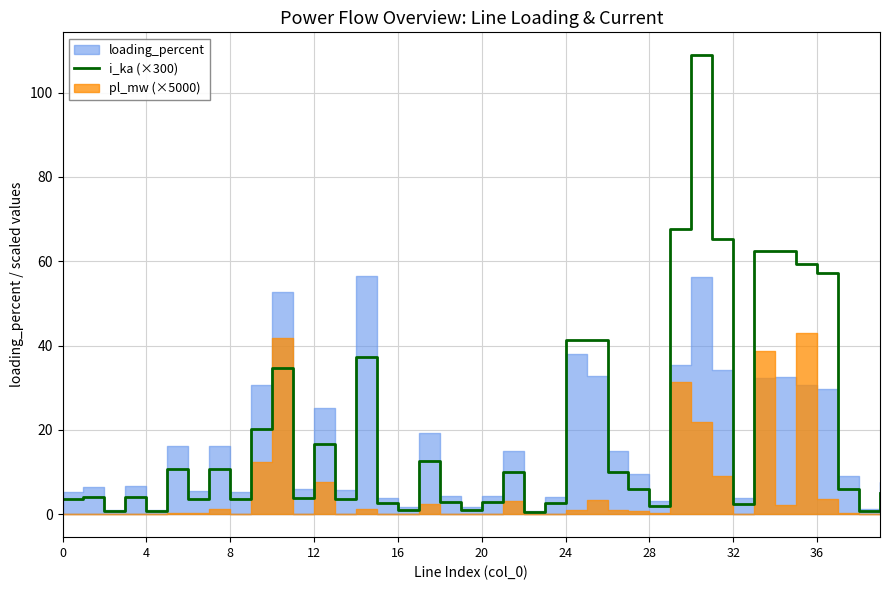

True or false: i_ka (×300) has a value of 57.2 at 36.

True